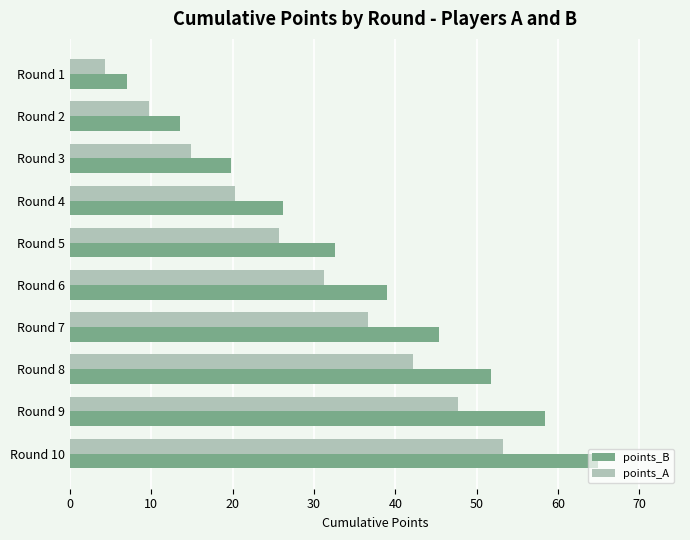

At how many categories does at least one series exceed 45?

4